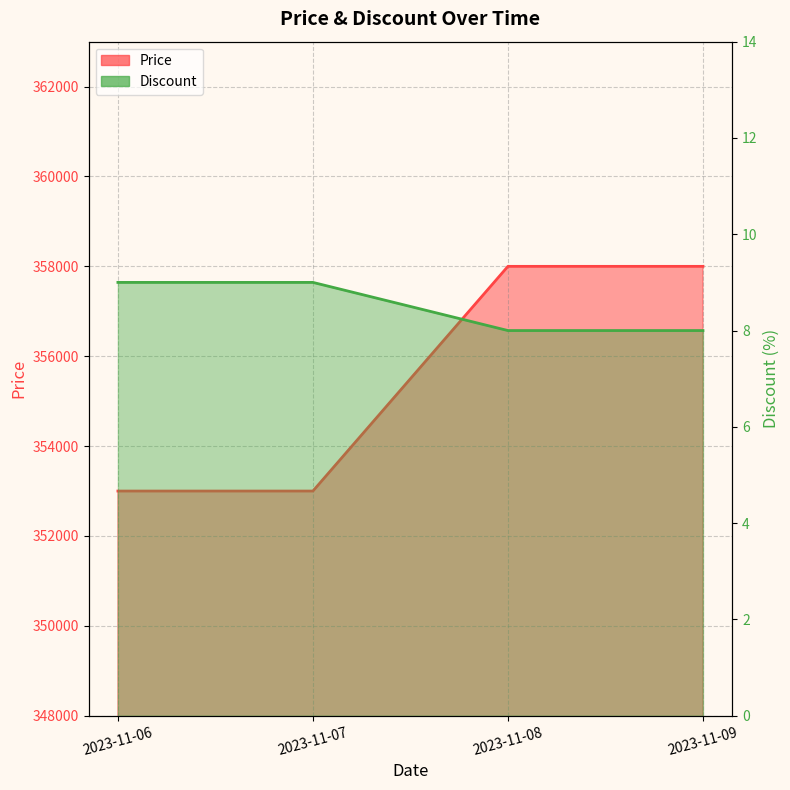

What is the sum of the Price values at 2023-11-07 and 2023-11-06?

706000